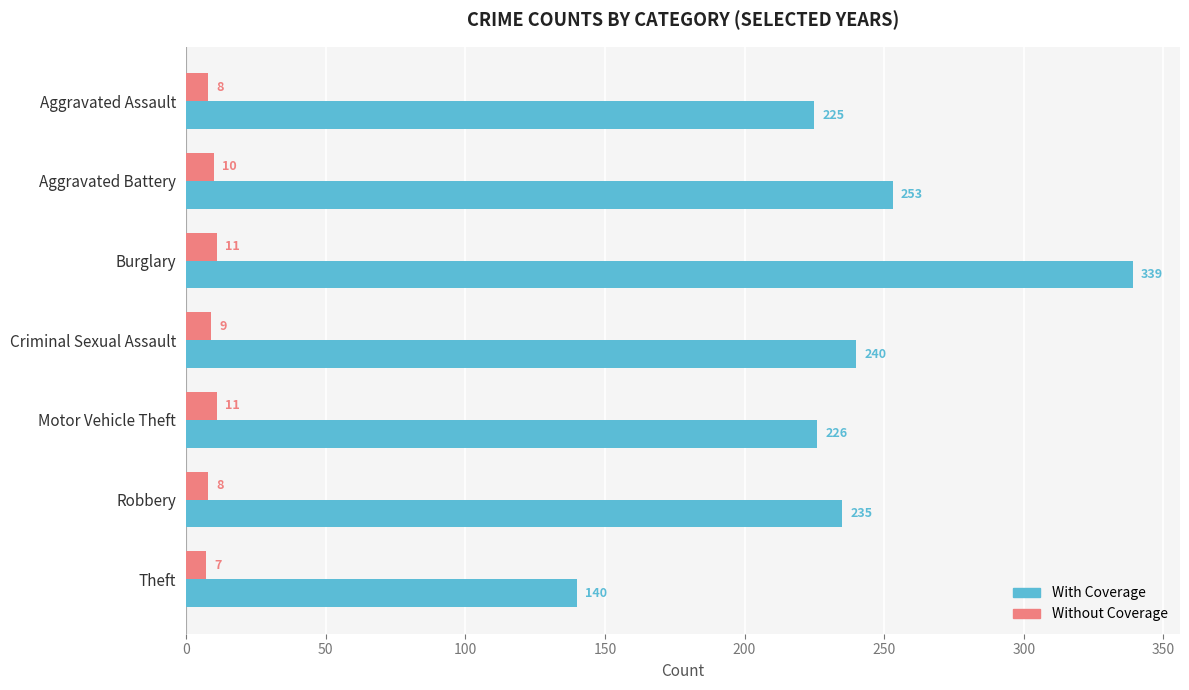

What is the total value across all series at Aggravated Assault?

233